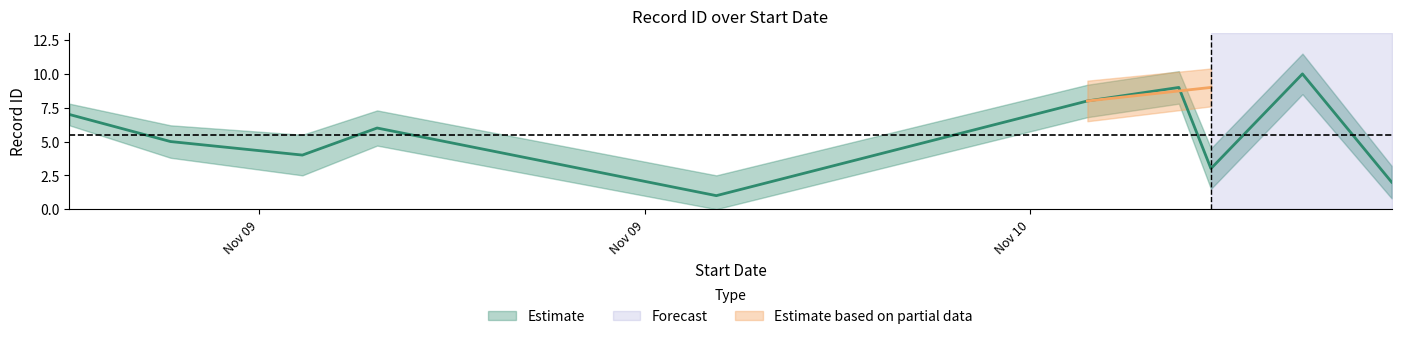

Is the value of id_center at 2024-11-09T17:50:01 greater than the value of id_upper at 2024-11-10T09:37:38?

Yes